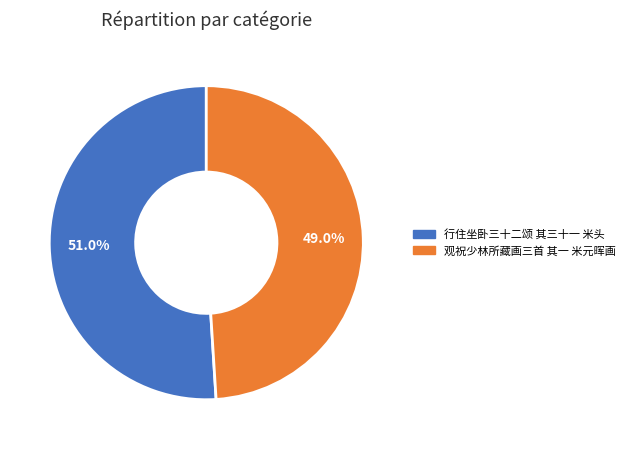

True or false: 观祝少林所藏画三首 其一 米元晖画 accounts for 49% of the total.

True